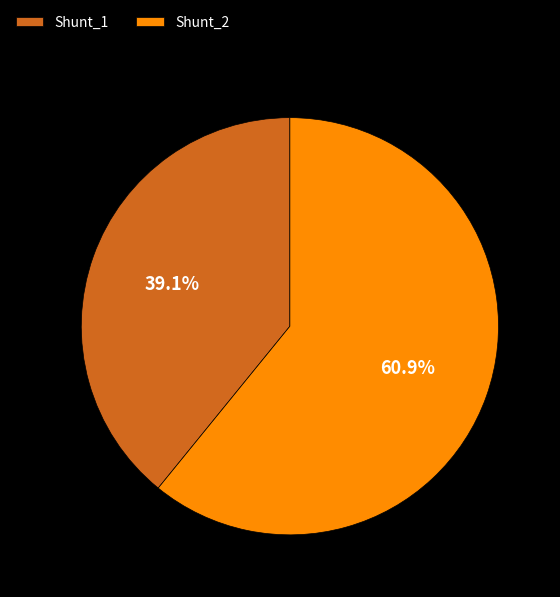

Rank the categories by value from lowest to highest.

Shunt_1, Shunt_2